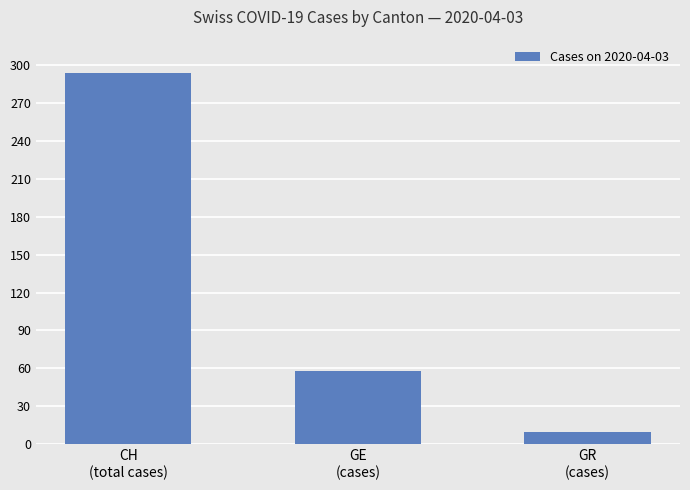

List the labels in order of value, smallest first.

GR
(cases), GE
(cases), CH
(total cases)